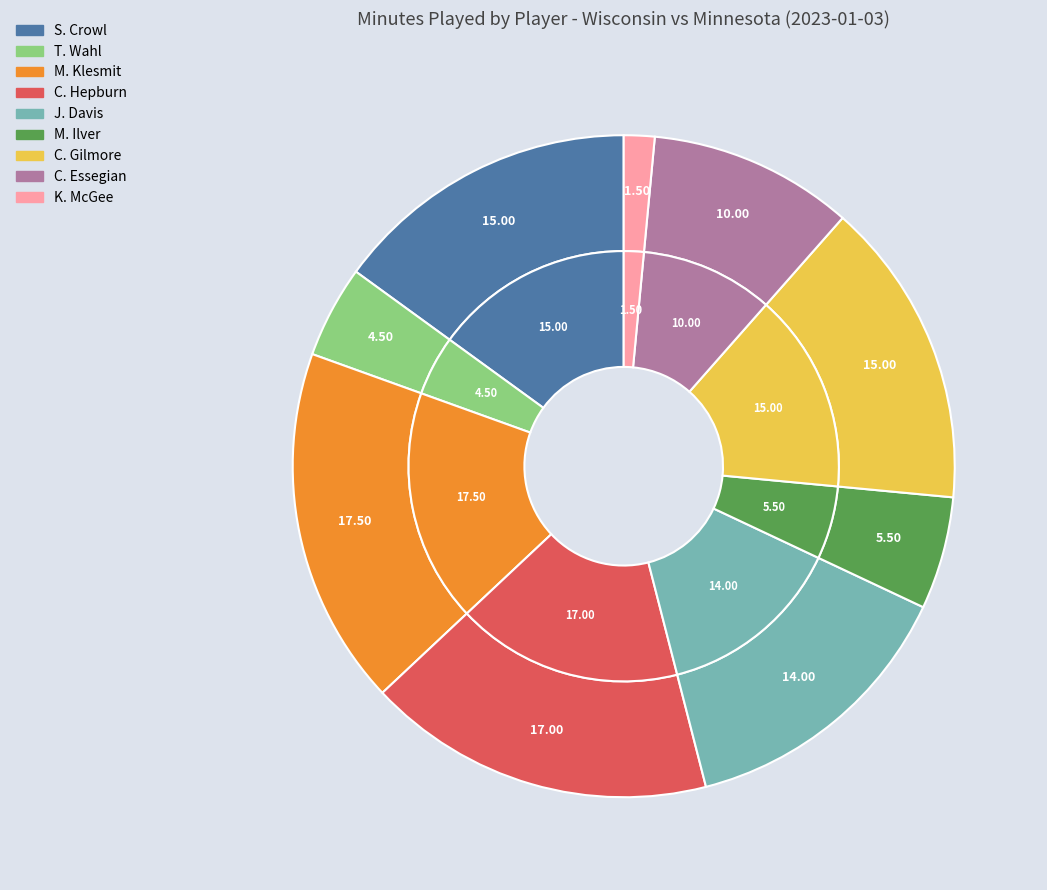

Is K. McGee the majority of the pie?

No